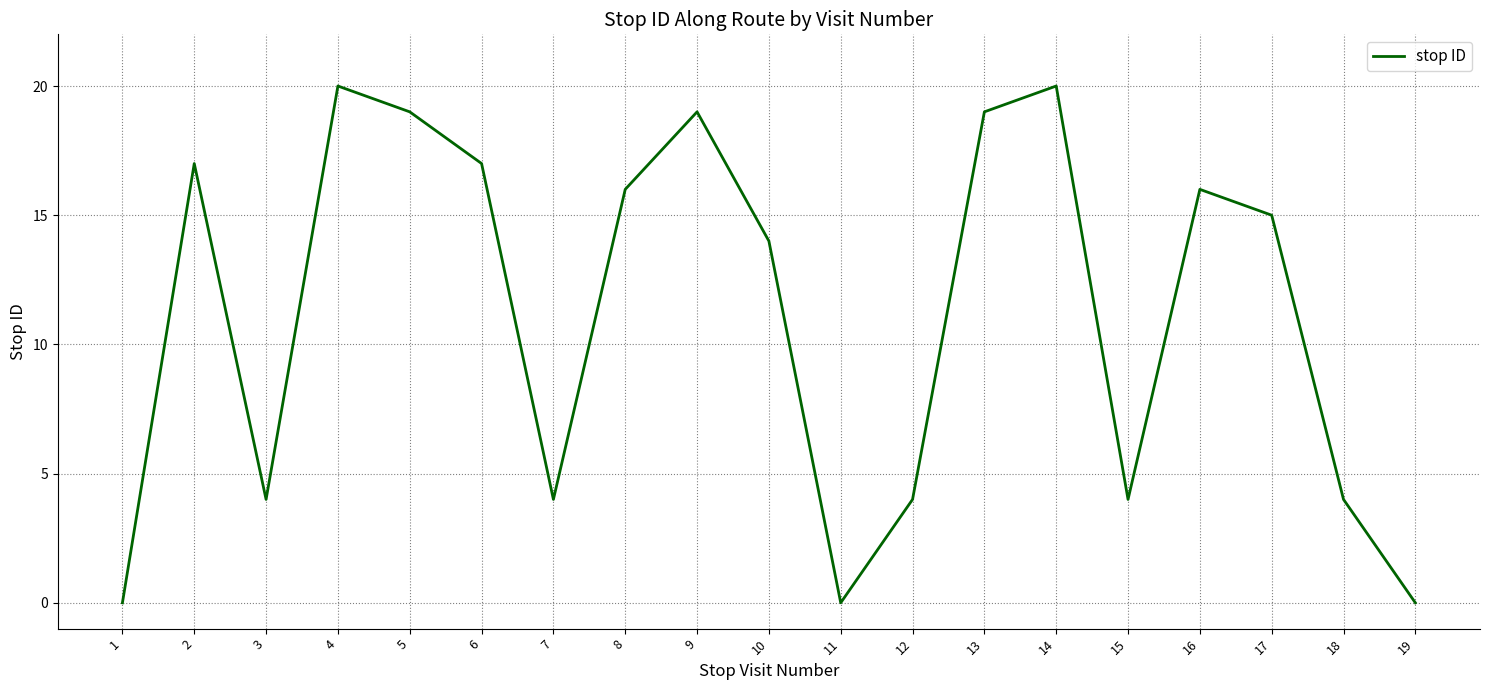

Where is the first local maximum?

2